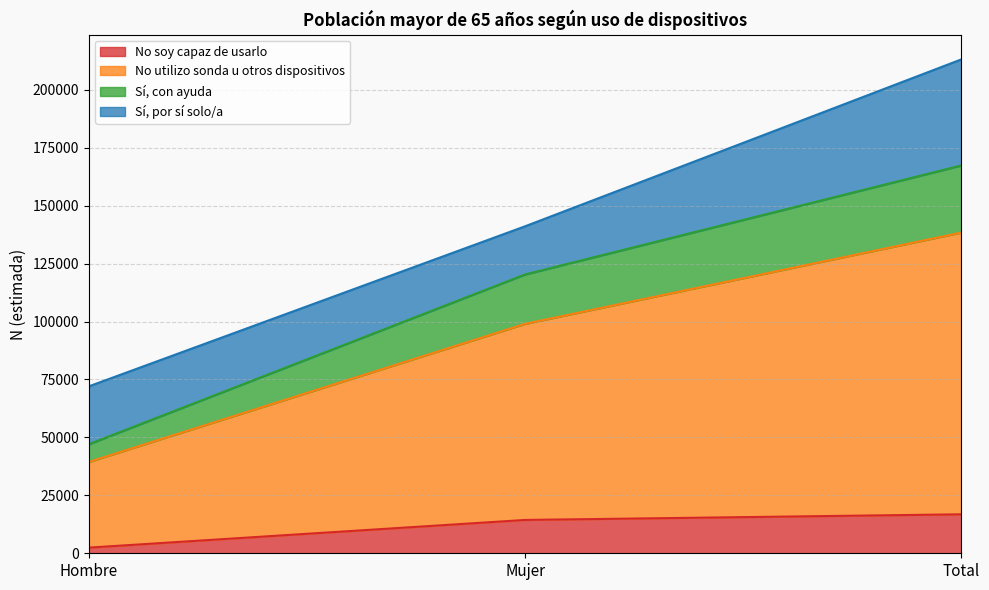

Which category has the highest value in the Sí, con ayuda series?

Total